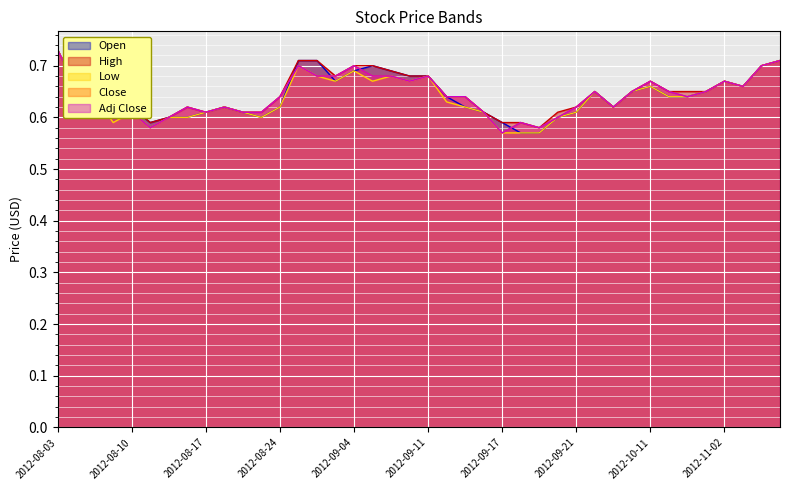

How many Open values are between 0 and 1?

40